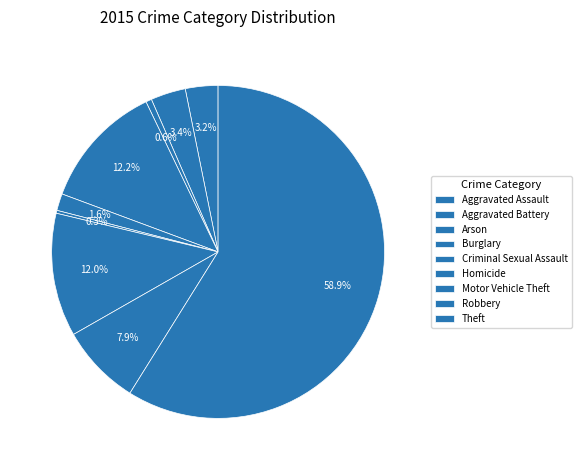

Does any single category account for the majority?

Yes